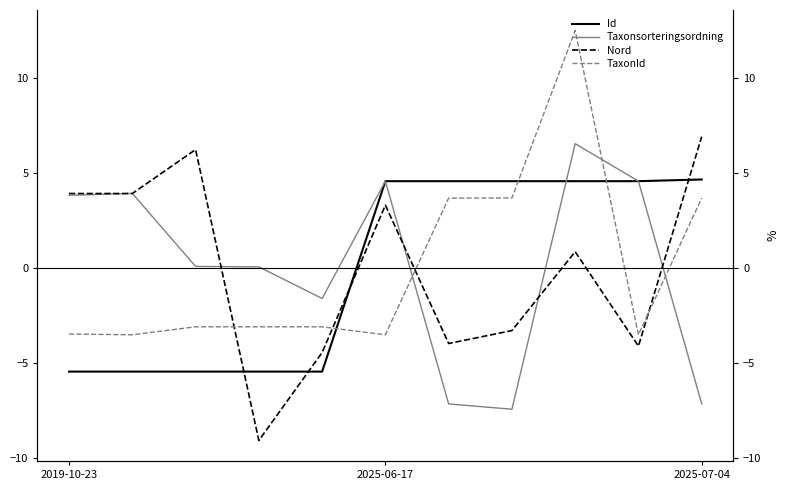

Read the Id value at 3.

-5.5